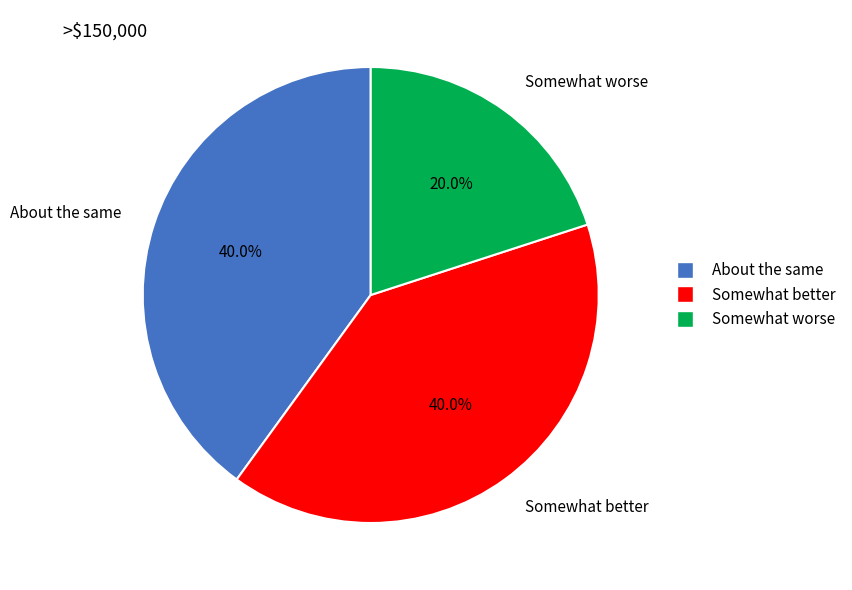

Approximately how many times larger is the value at Somewhat better compared to About the same?

1.0